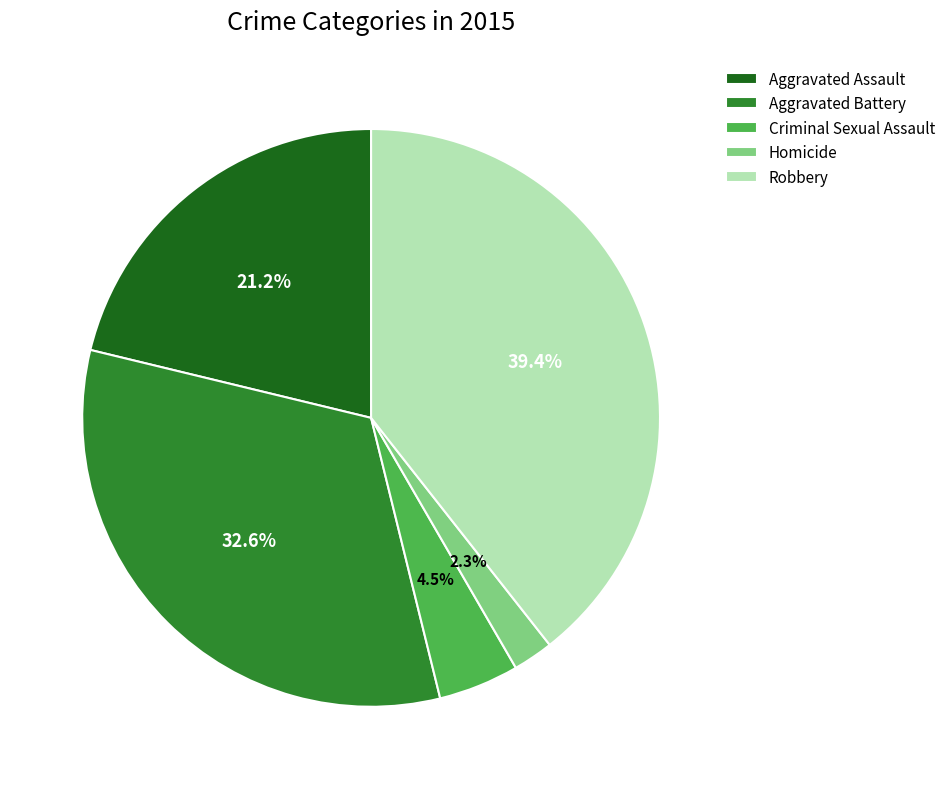

To the nearest percent, what portion does Robbery represent?

39%